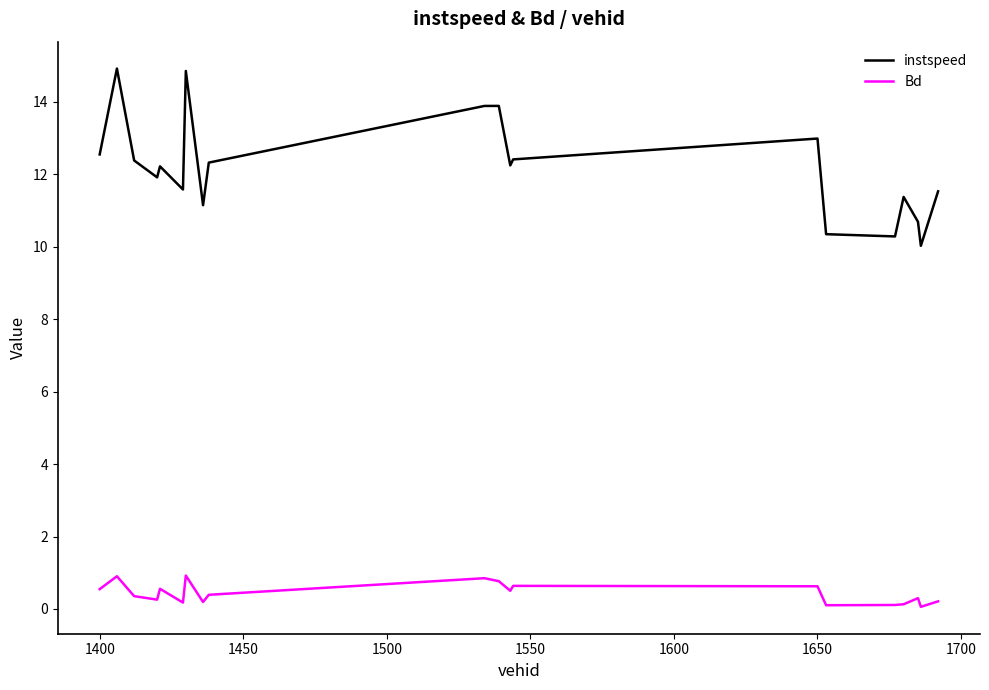

What are all the series names shown in the legend?

instspeed, Bd